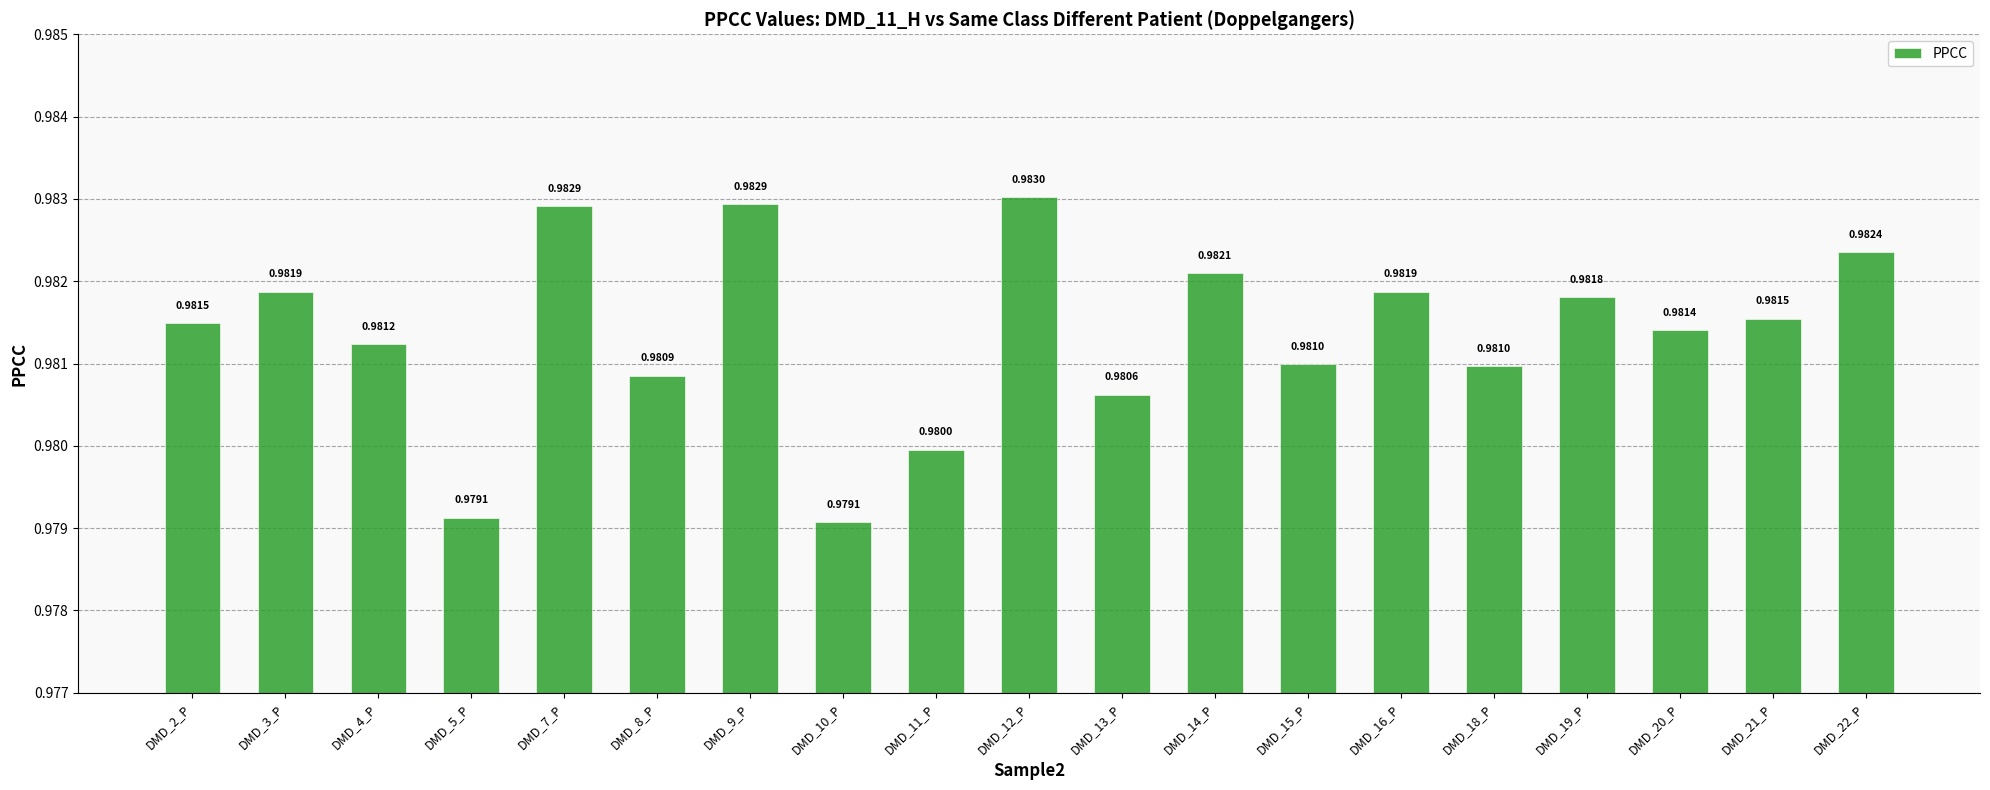

What position from the right is DMD_22_P?

1